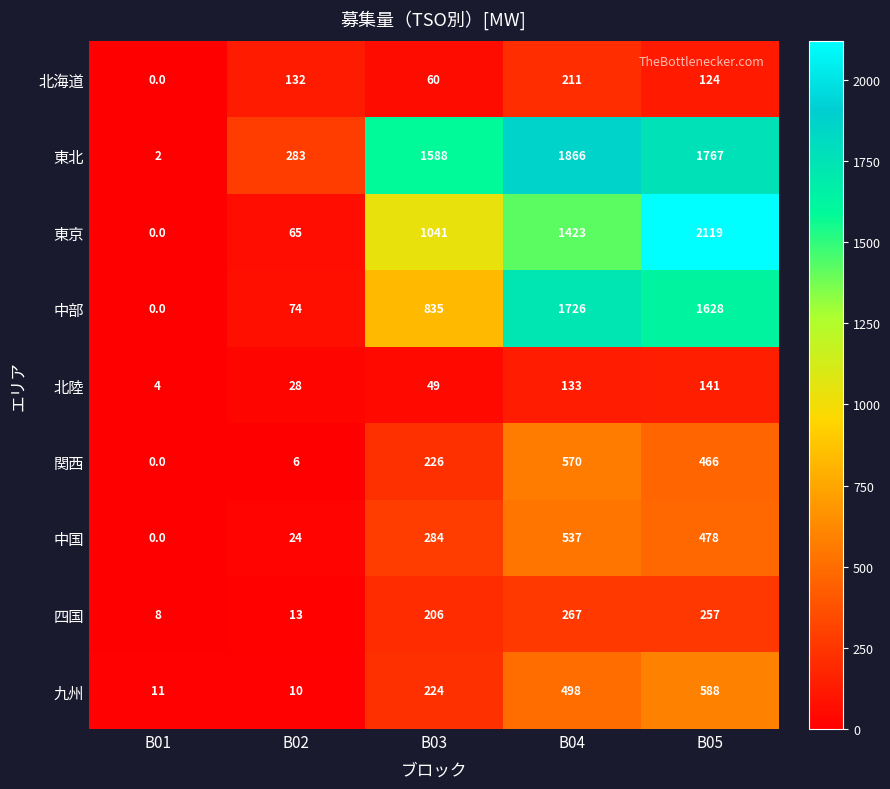

True or false: 東京 has a value of 0 at B01.

True